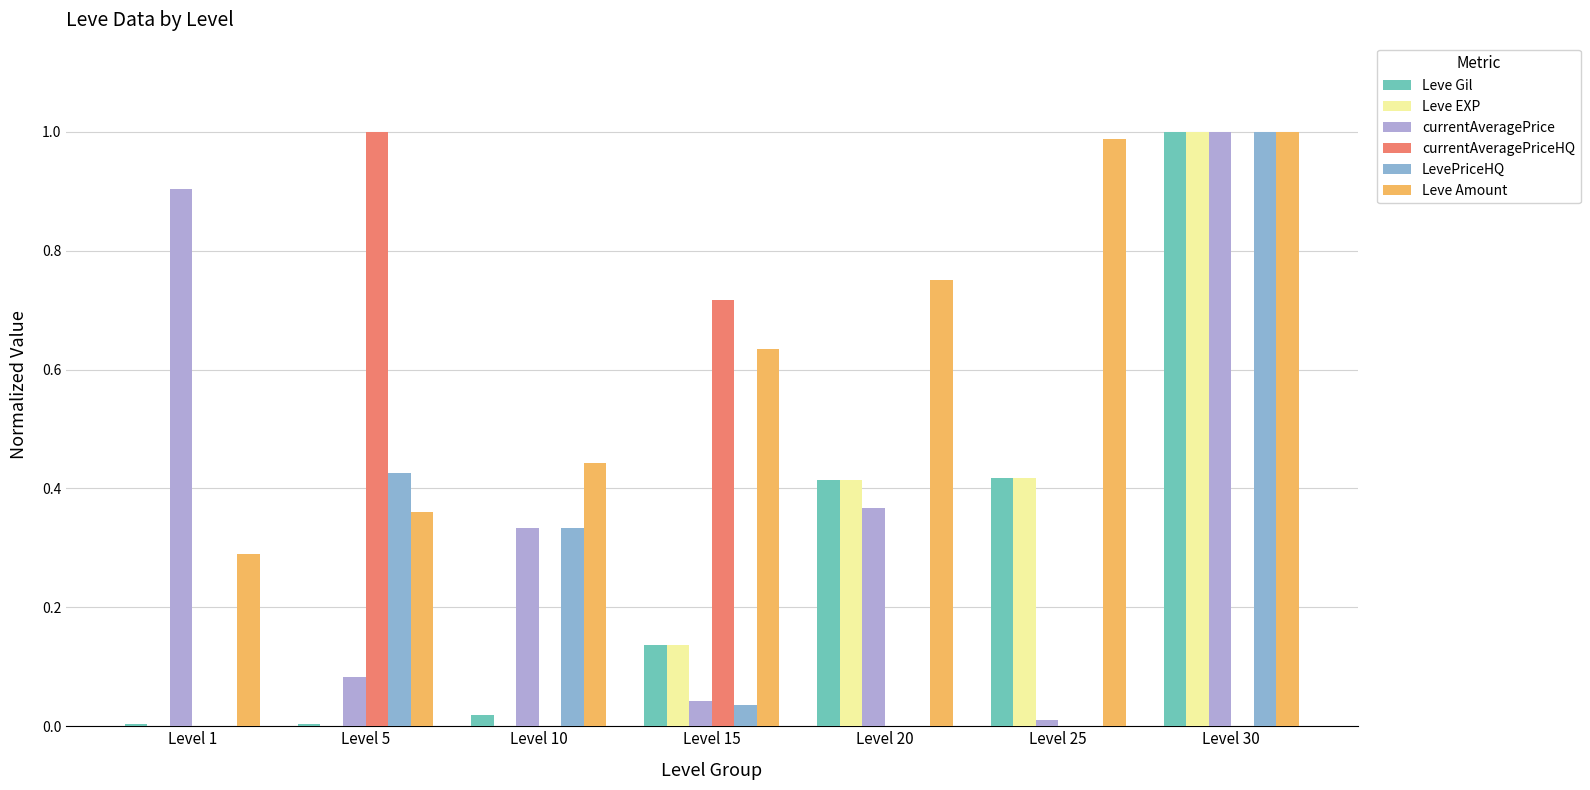

What is the sum of the Leve Amount values at Level 25 and Level 10?

1.4